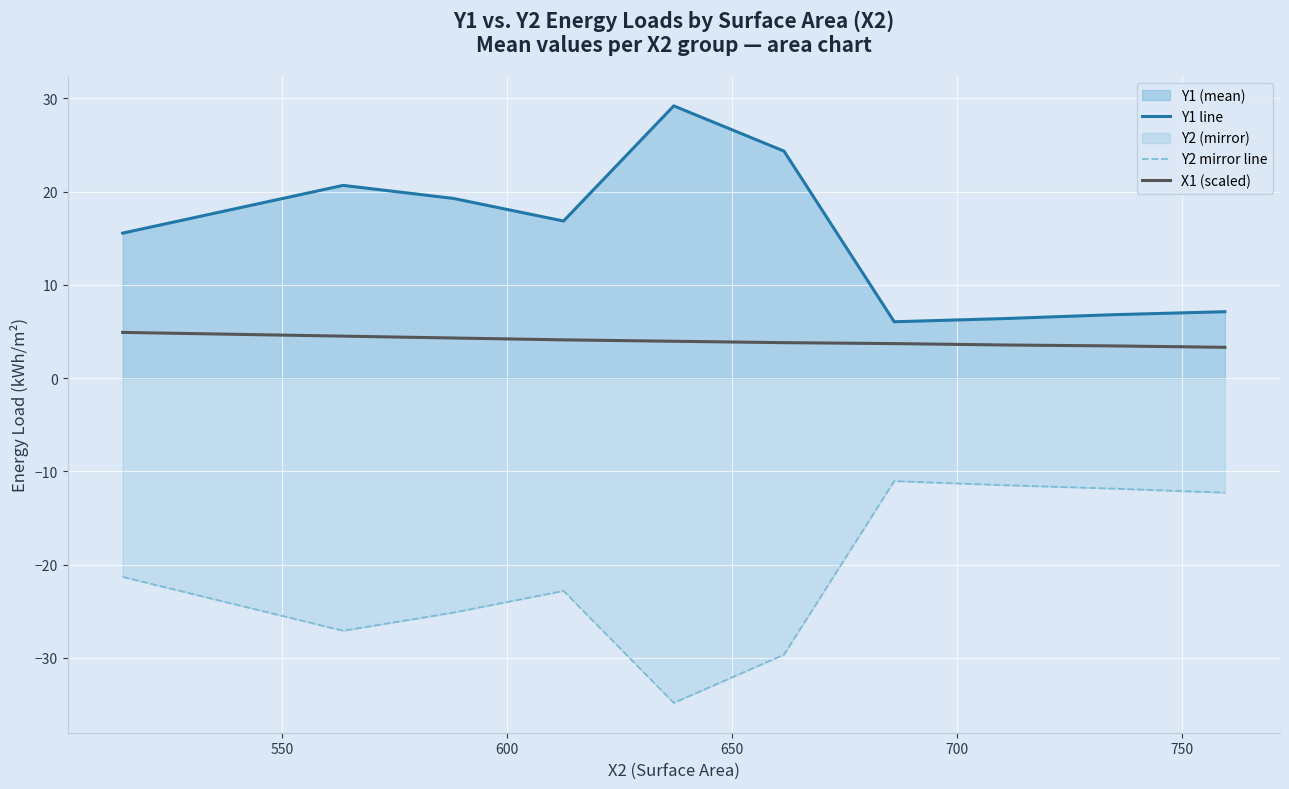

True or false: Y1 line and Y2 mirror line intersect in this chart.

False